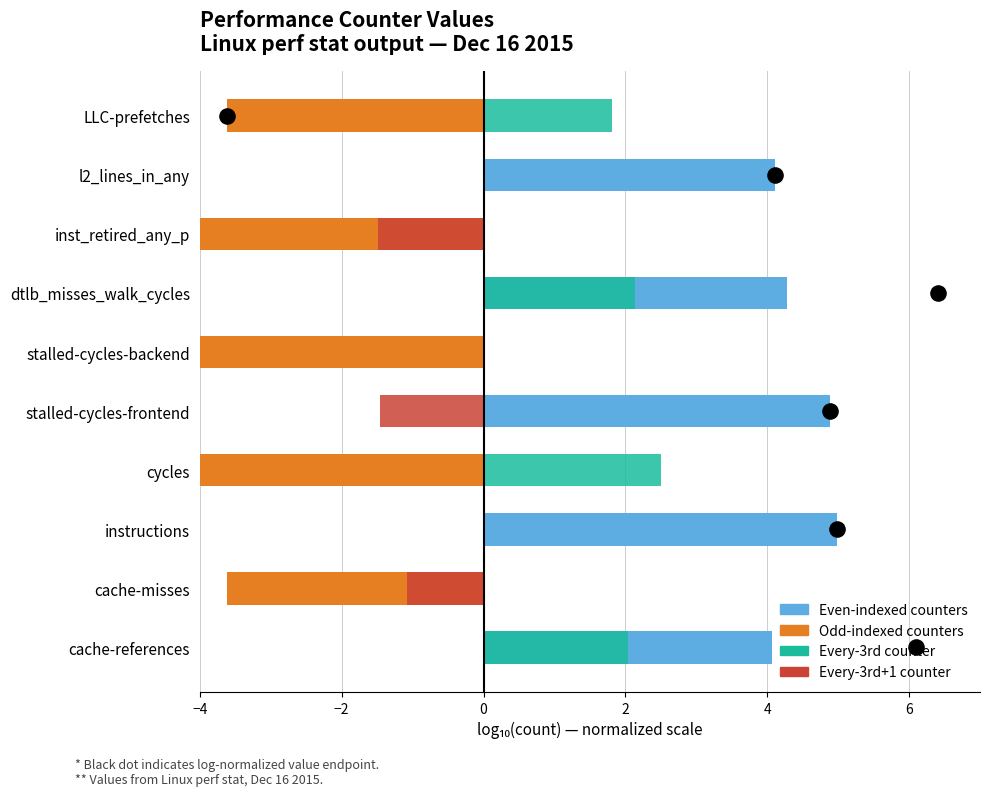

Is the value of Odd-indexed counters at dtlb_misses_walk_cycles greater than the value of Even-indexed counters at stalled-cycles-backend?

No